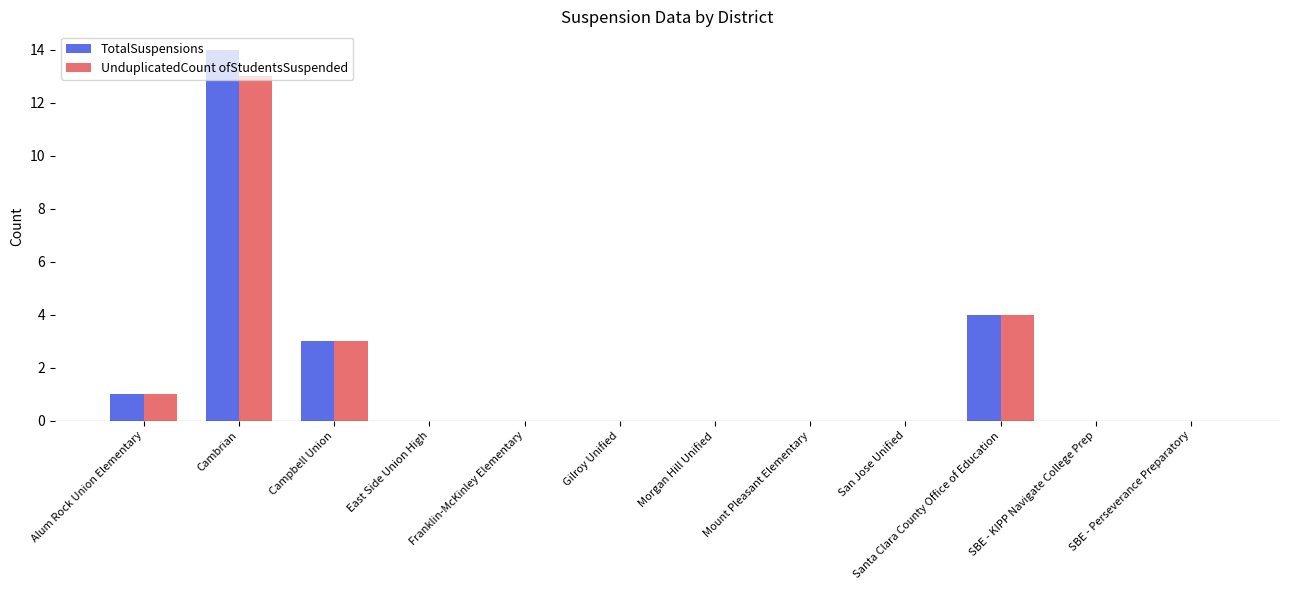

Reading right to left, list all the values displayed in this chart.

TotalSuspensions: 0	0	4	0	0	0	0	0	0	3	14	1
UnduplicatedCount ofStudentsSuspended: 0	0	4	0	0	0	0	0	0	3	13	1